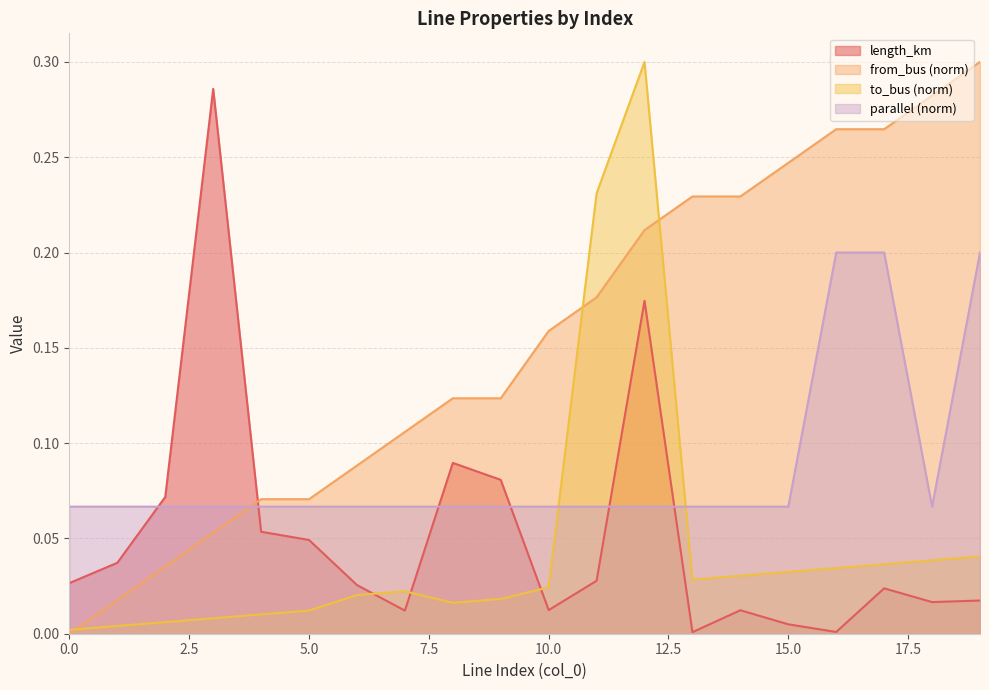

Between 3 and 18, which is larger?

3